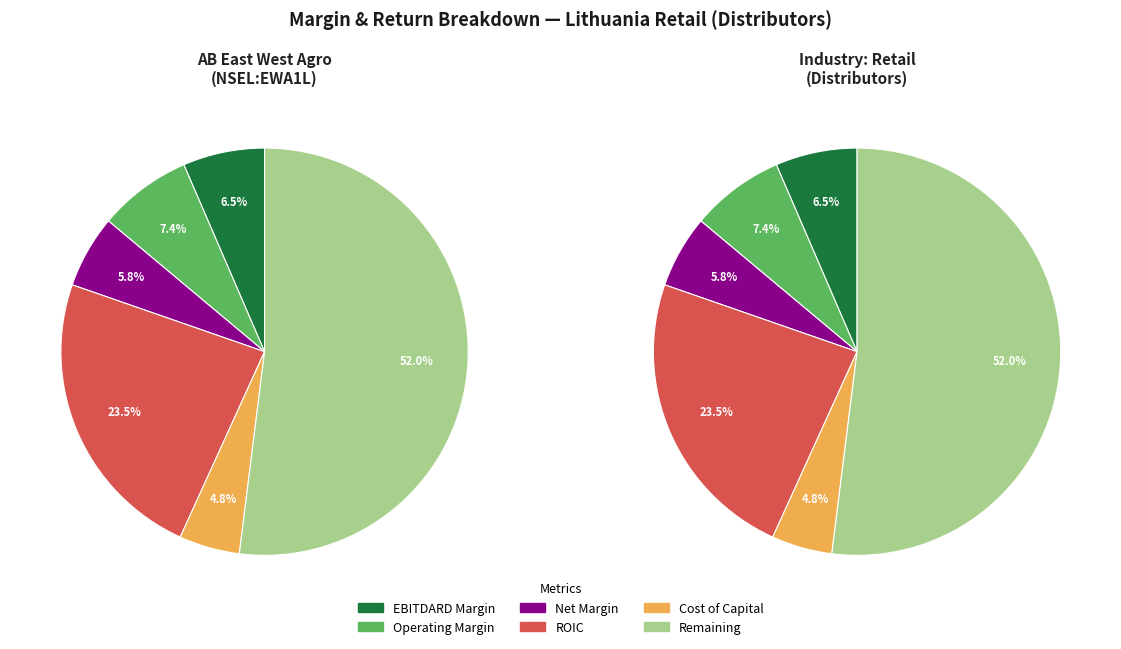

Combined, do 1 and AB East West Agro (NSEL:EWA1L) account for over 50%?

Yes